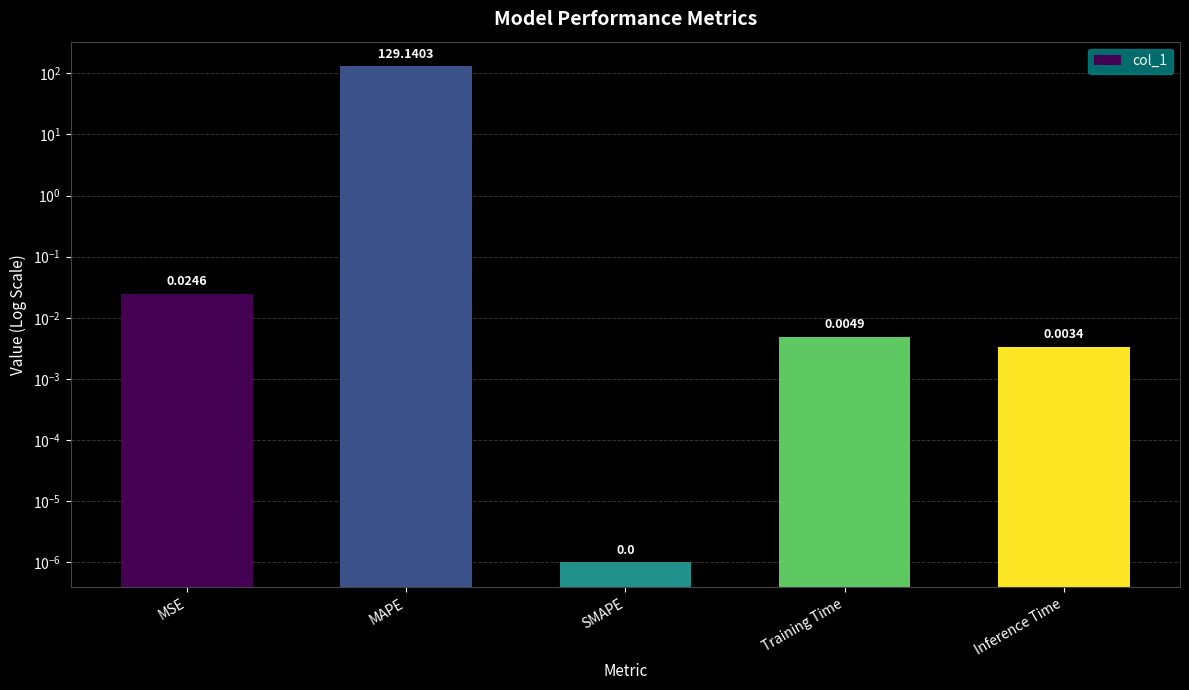

Reading left to right, list all the values displayed in this chart.

0.0	129.1	0.0	0.0	0.0